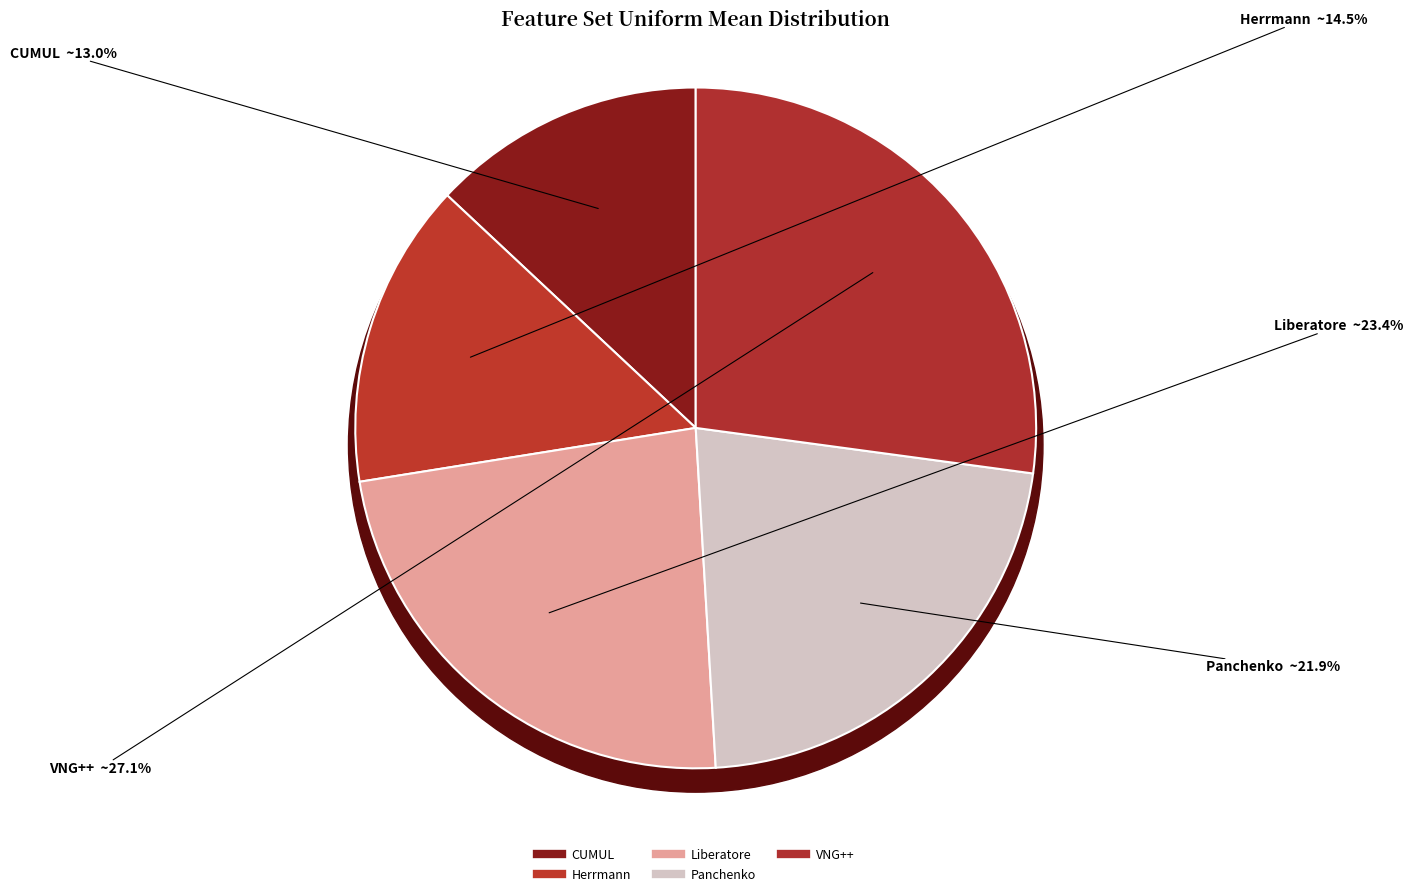

Is it true that Liberatore is 36% of the pie?

False